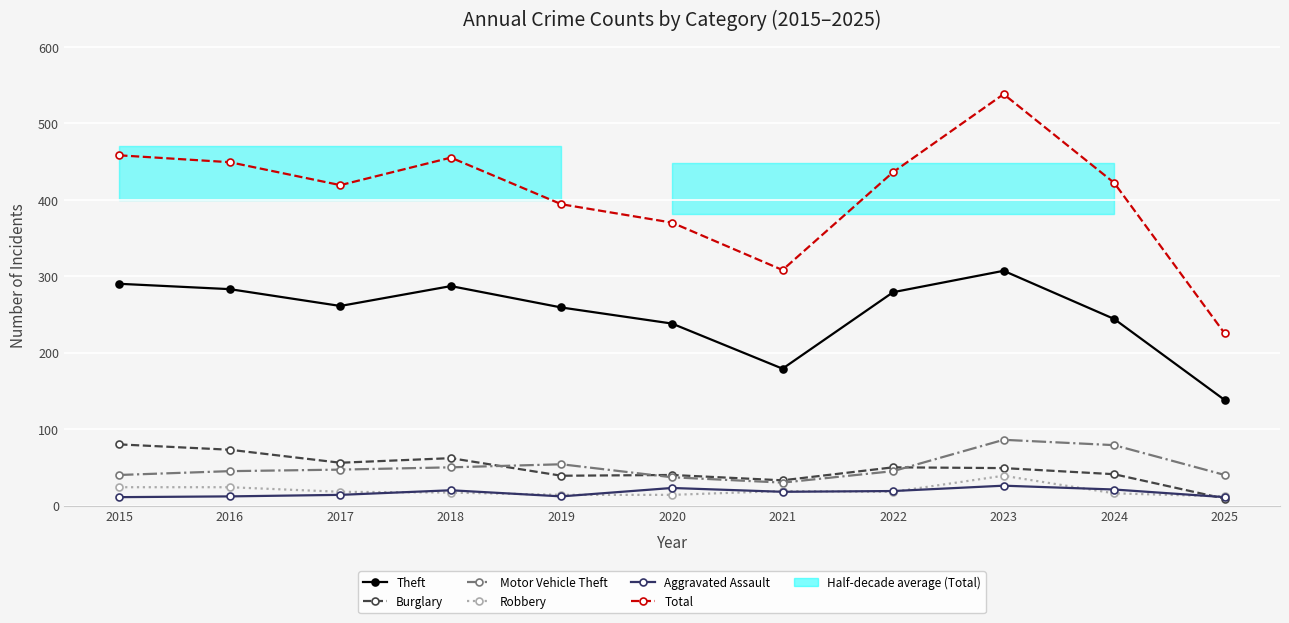

What is the value of the Burglary point at the 3rd from the left?

56